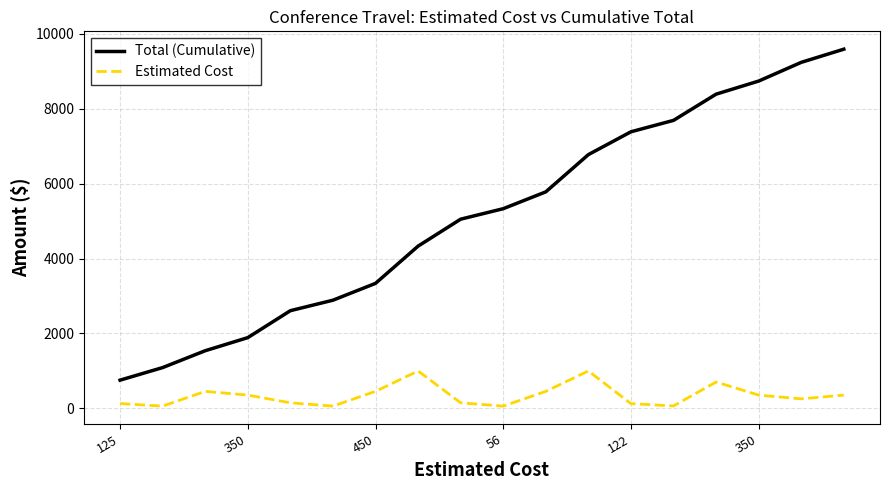

True or false: Estimated Cost has more than 2 points higher than both neighbors.

True